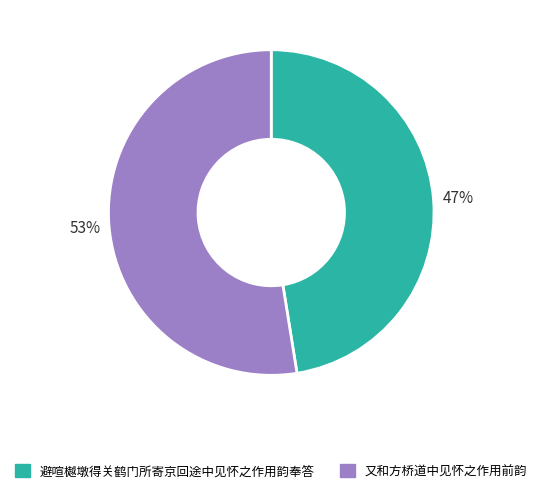

Which has a higher value, 避喧樾墩得关鹤门所寄京回途中见怀之作用韵奉答 or 又和方桥道中见怀之作用前韵?

又和方桥道中见怀之作用前韵